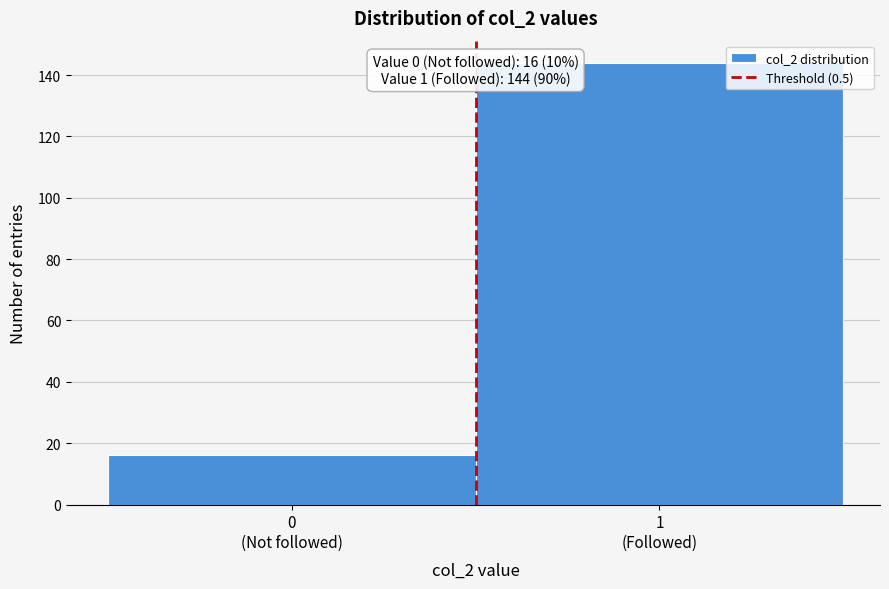

Reading left to right, extract all data points from this chart.

16	144